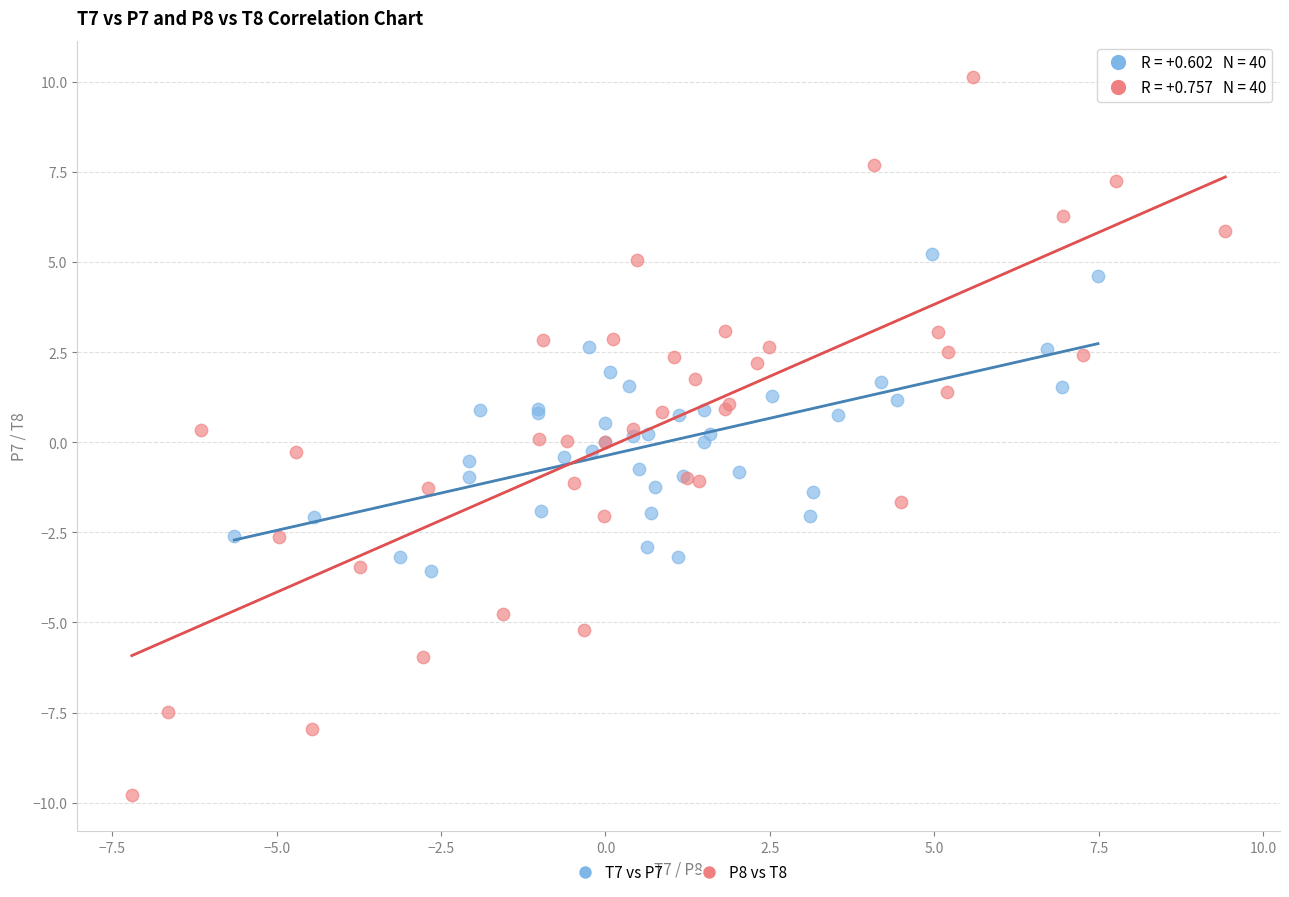

Which series reaches the maximum Y coordinate?

P8 vs T8